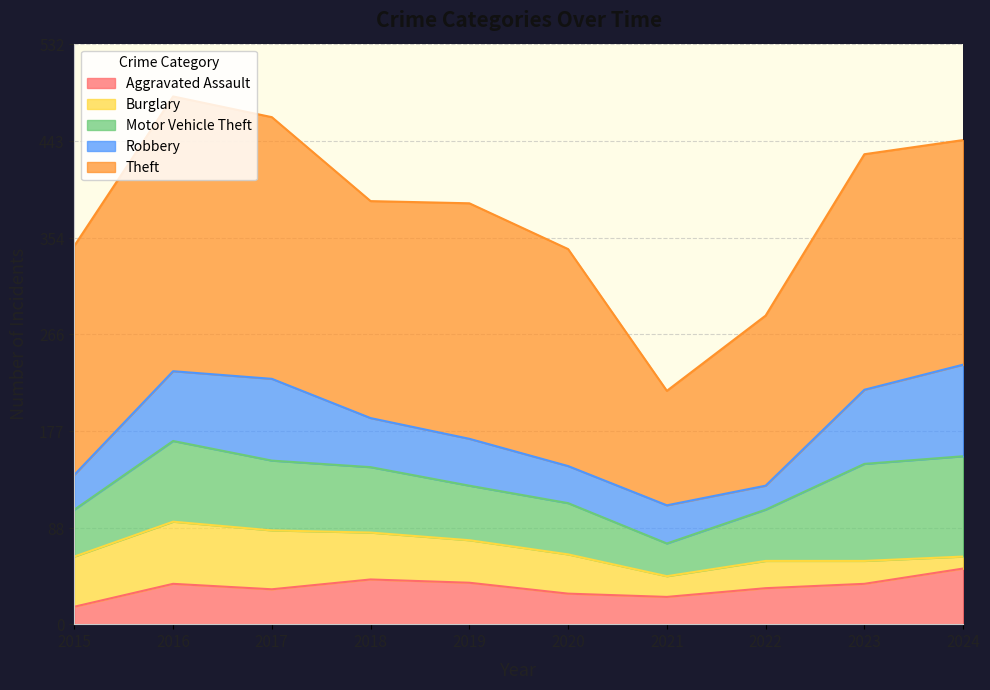

Rank the categories by Burglary value from lowest to highest.

2024, 2021, 2023, 2022, 2020, 2019, 2018, 2015, 2017, 2016